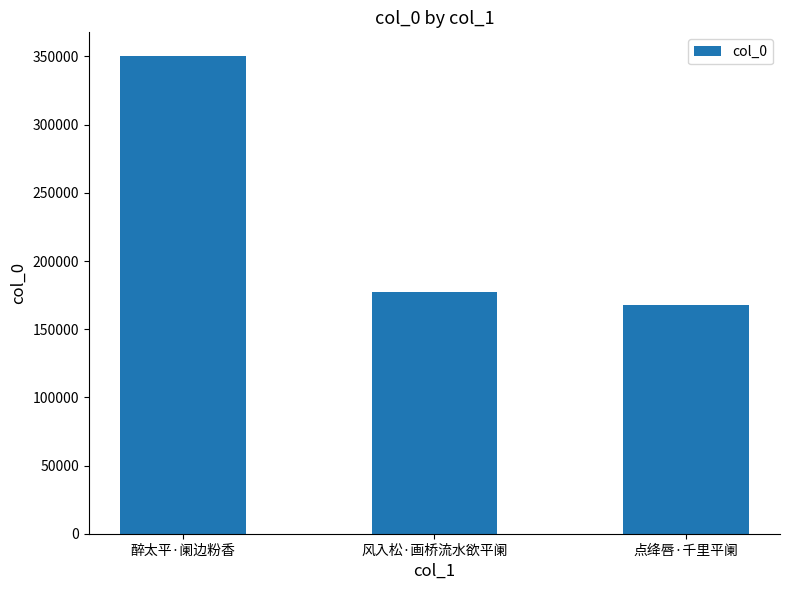

Reading right to left, transcribe all the data shown in this chart.

点绛唇·千里平阑=167497	风入松·画桥流水欲平阑=177464	醉太平·阑边粉香=350206